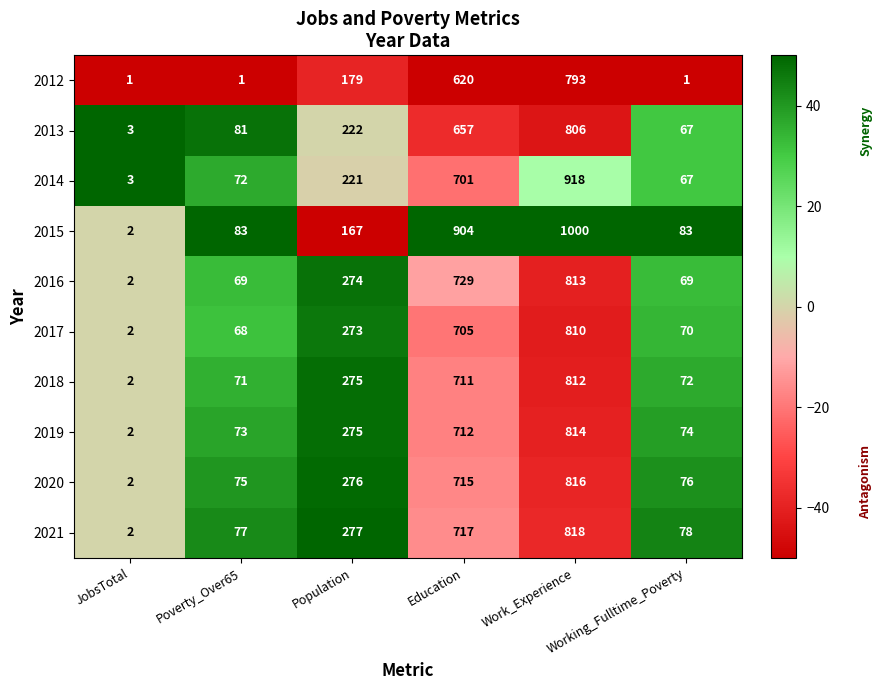

What is the difference between the maximum and minimum values in the 2017 series?

808